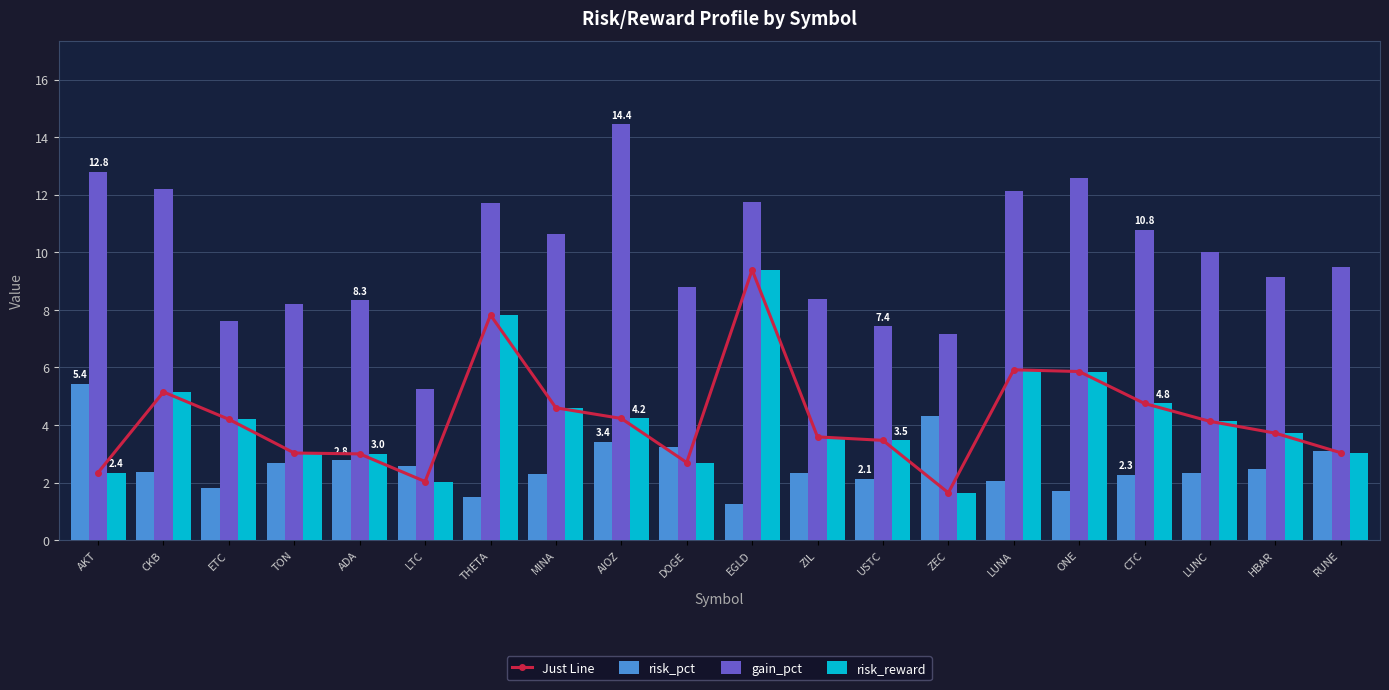

What is the difference between the second highest and minimum values in the risk_pct series?

3.1